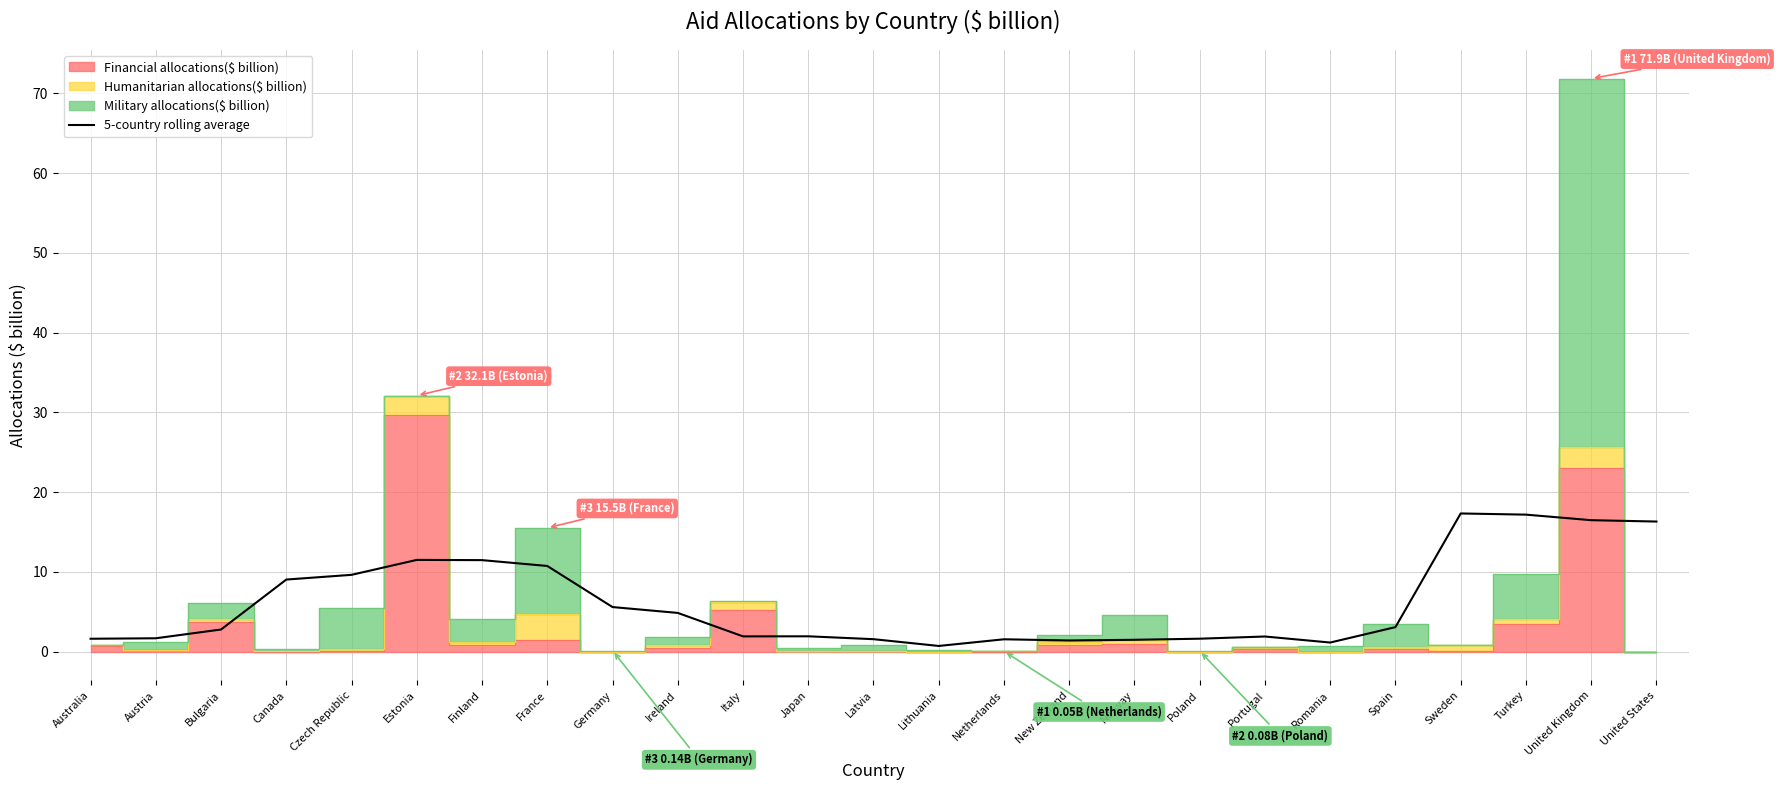

The value of 5-country rolling average at Japan is 1.9. True or false?

True